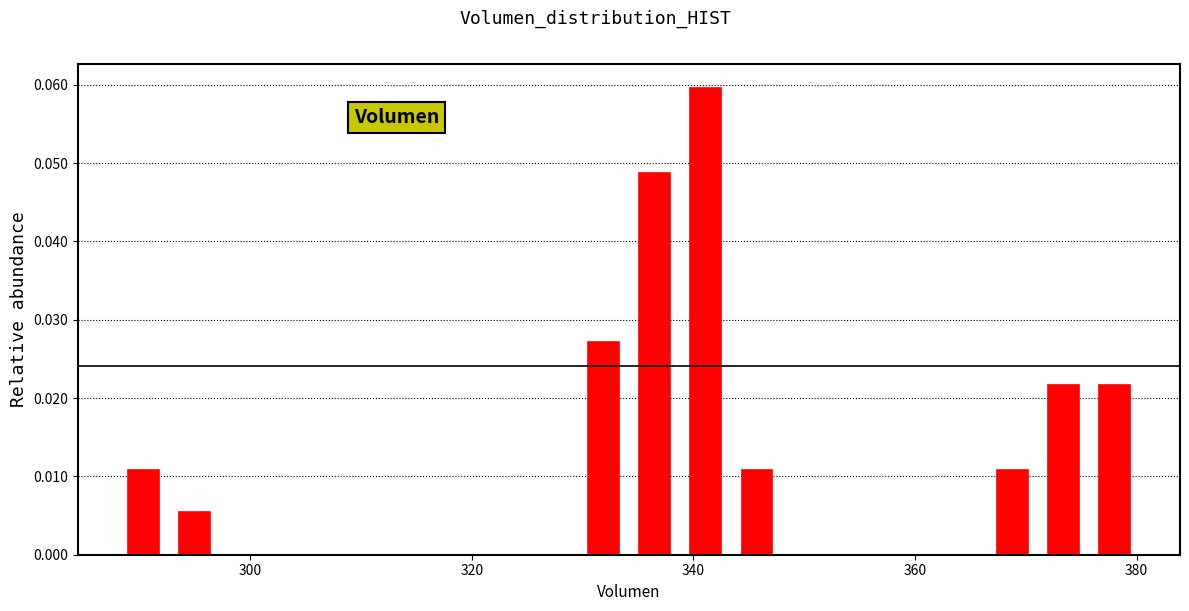

Around what value on the x-axis is the tallest bar? Give the approximate position of its centre, as read against the axis.

342